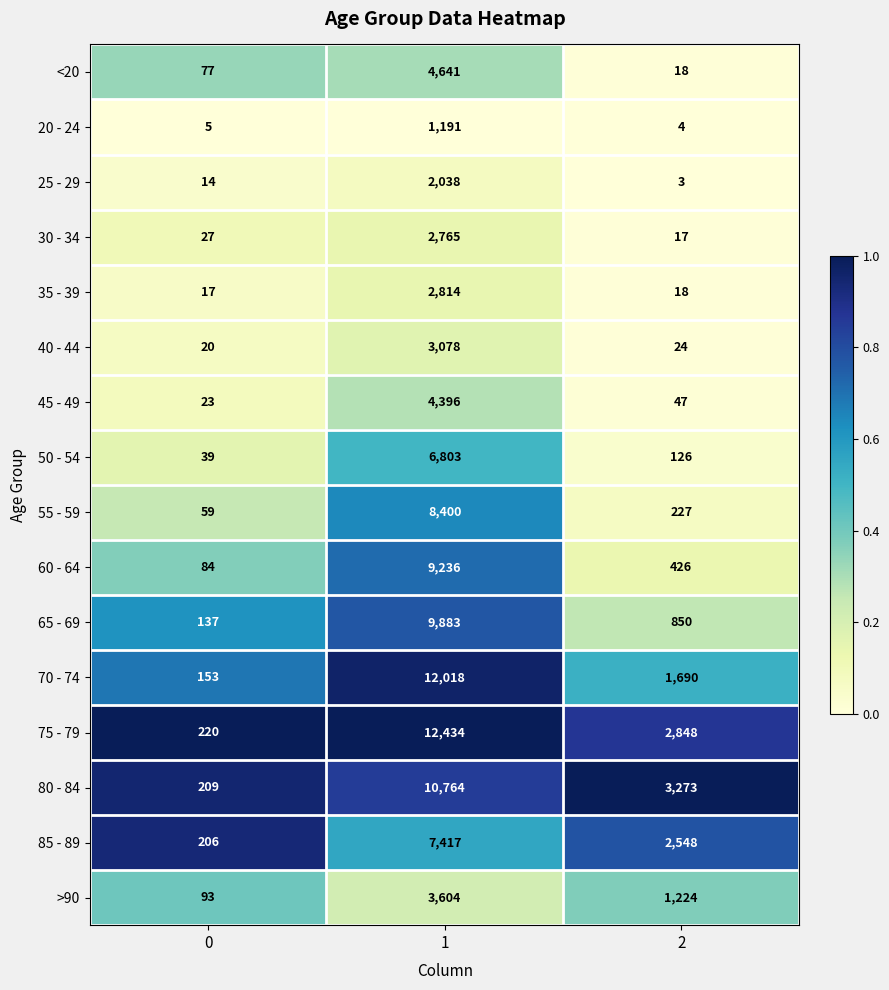

Rank the series at 0 from lowest to highest value.

20 - 24, 25 - 29, 35 - 39, 40 - 44, 45 - 49, 30 - 34, 50 - 54, 55 - 59, <20, 60 - 64, >90, 65 - 69, 70 - 74, 85 - 89, 80 - 84, 75 - 79